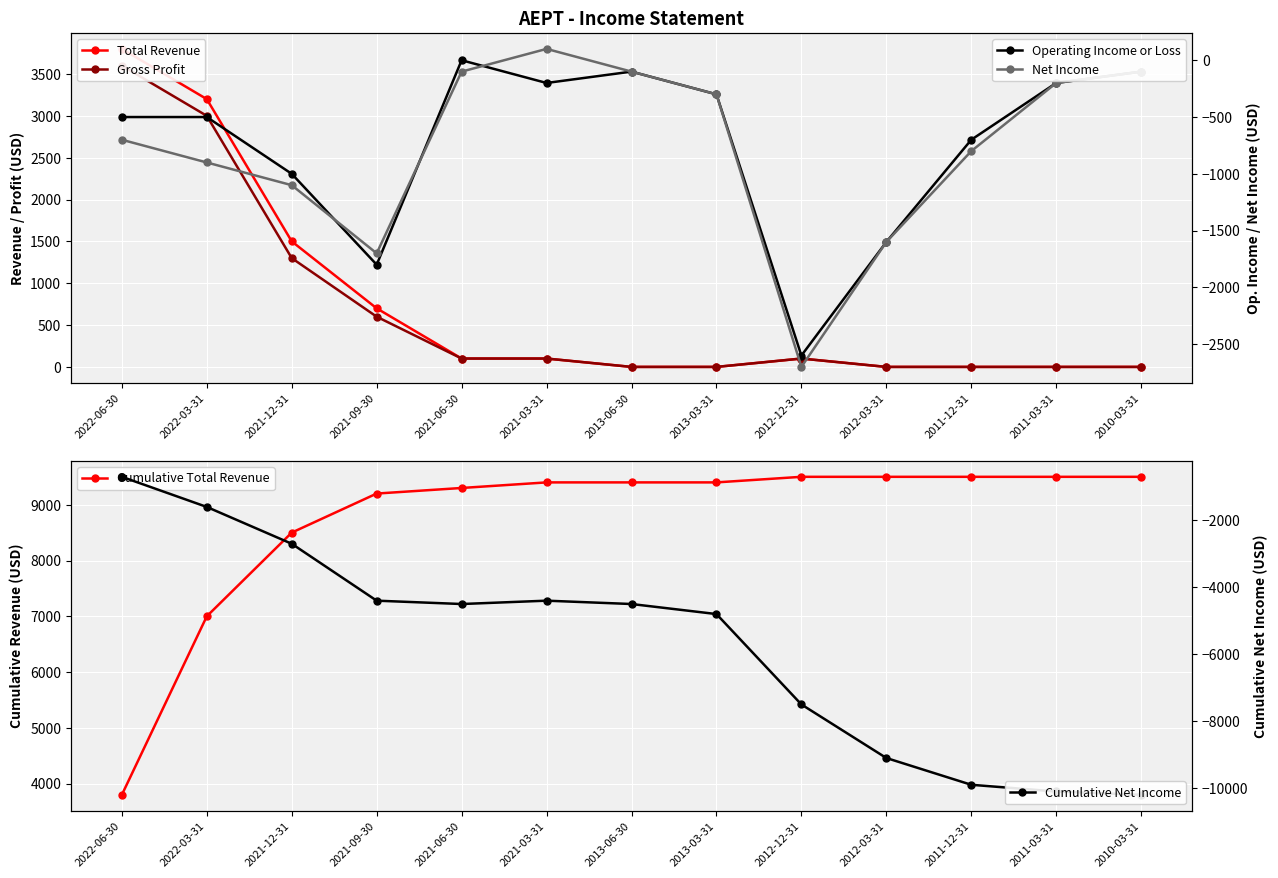

At which category does Net Income reach its first local valley?

2021-09-30